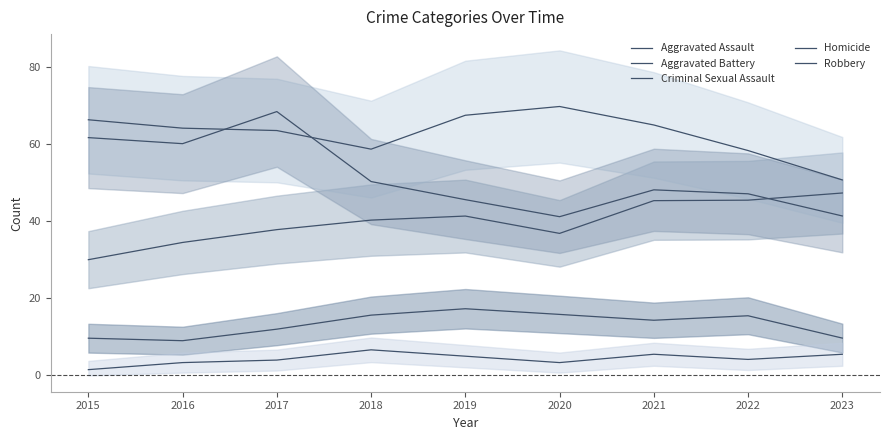

Where is Aggravated Assault nearest to the value 38?

2017